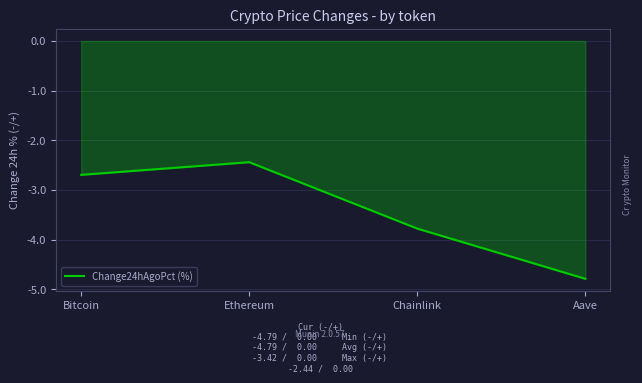

What is the sum of all values?

-13.7